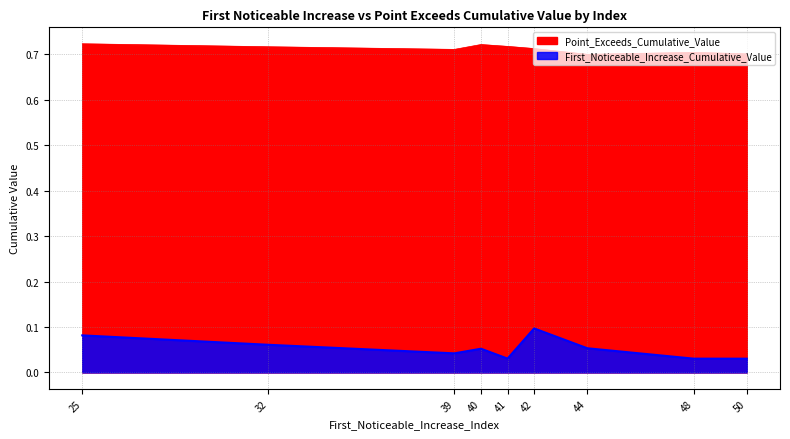

At 42, list the series in order from largest to smallest.

Point_Exceeds_Cumulative_Value, First_Noticeable_Increase_Cumulative_Value